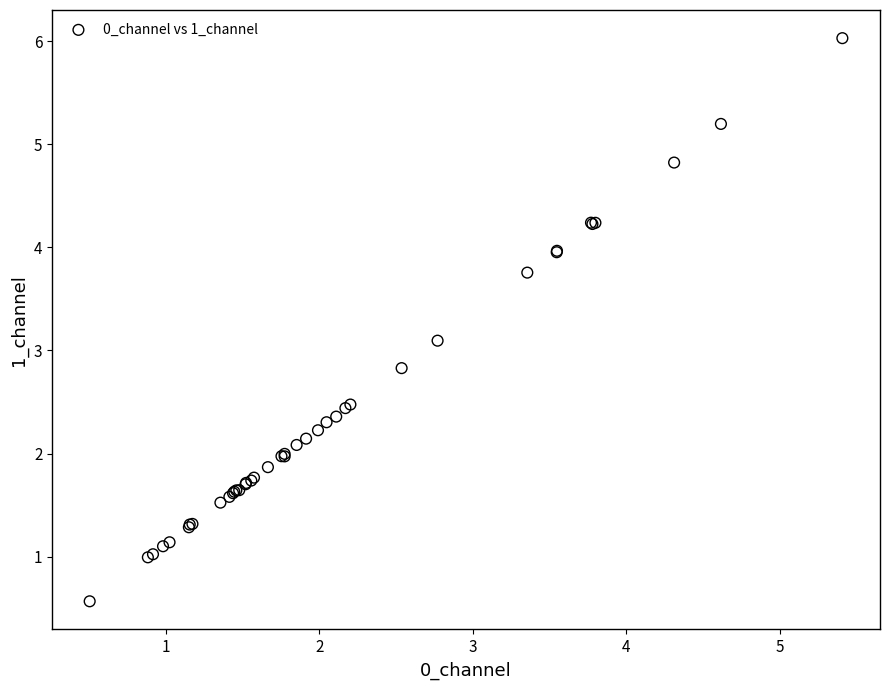

What Y value in the scatter plot is closest to 3?

3.1